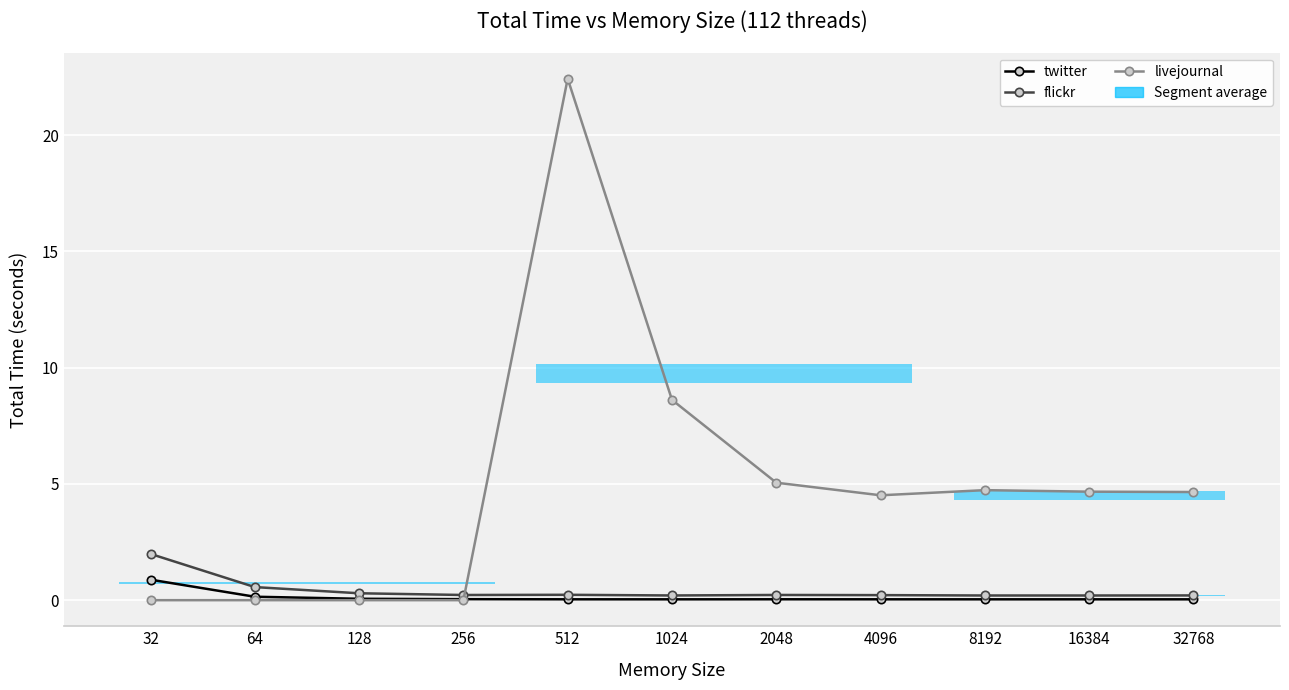

Which category has the highest value in the flickr series?

32